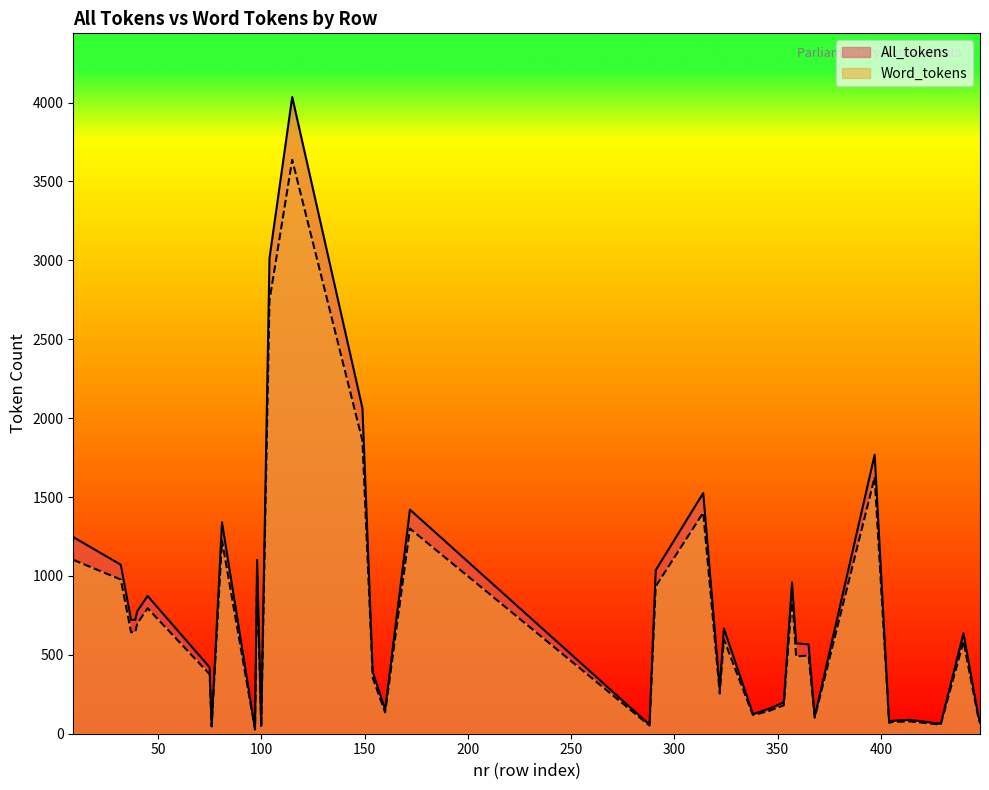

True or false: Word_tokens and All_tokens cross at least once.

False